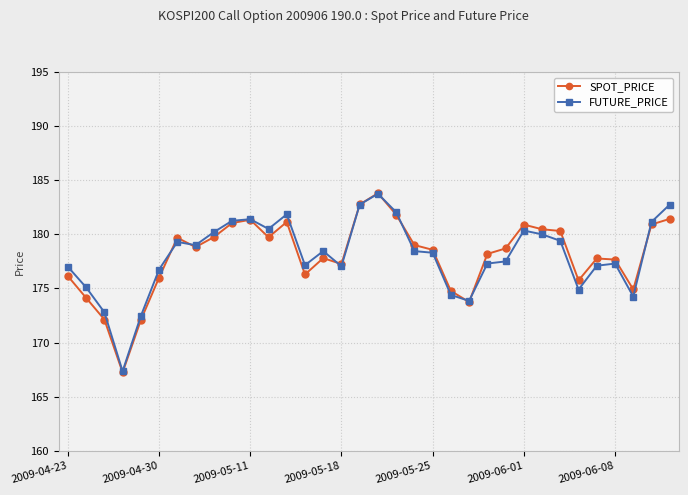

How many intersections are there between SPOT_PRICE and FUTURE_PRICE?

8